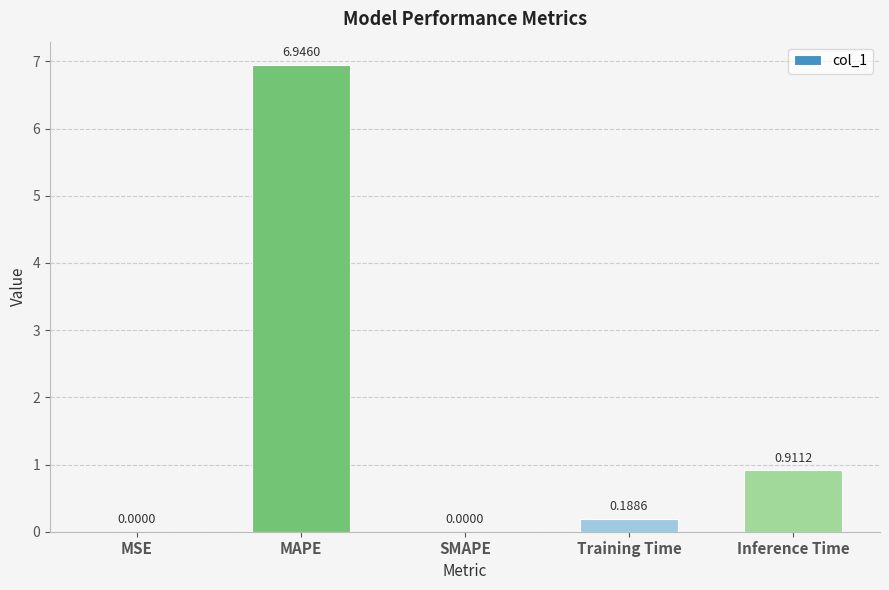

At which category does the chart reach its peak across all series?

MAPE